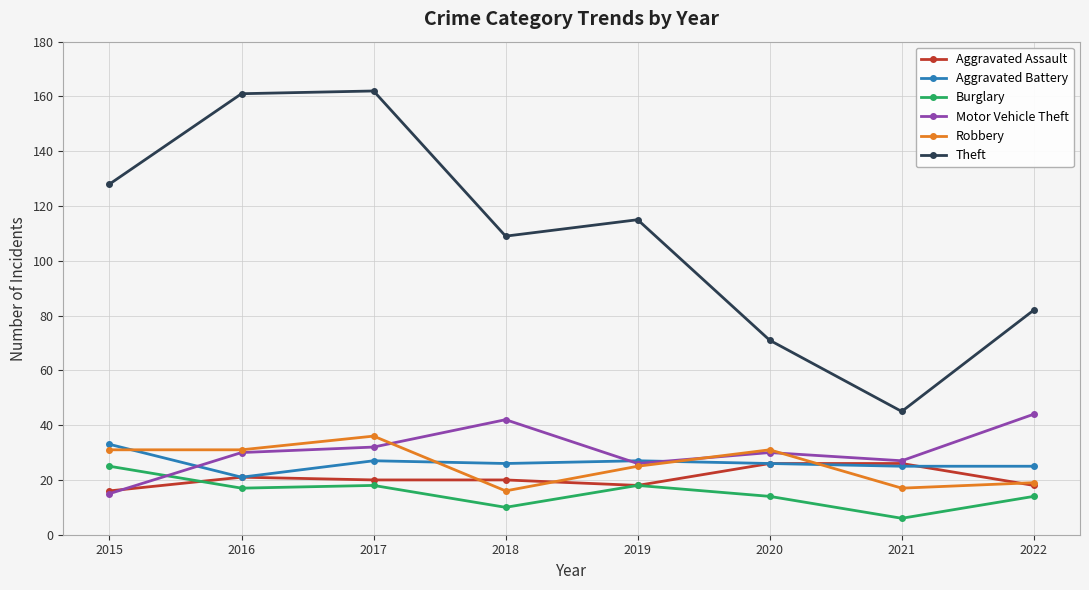

How many values in the Burglary series are below 17?

4